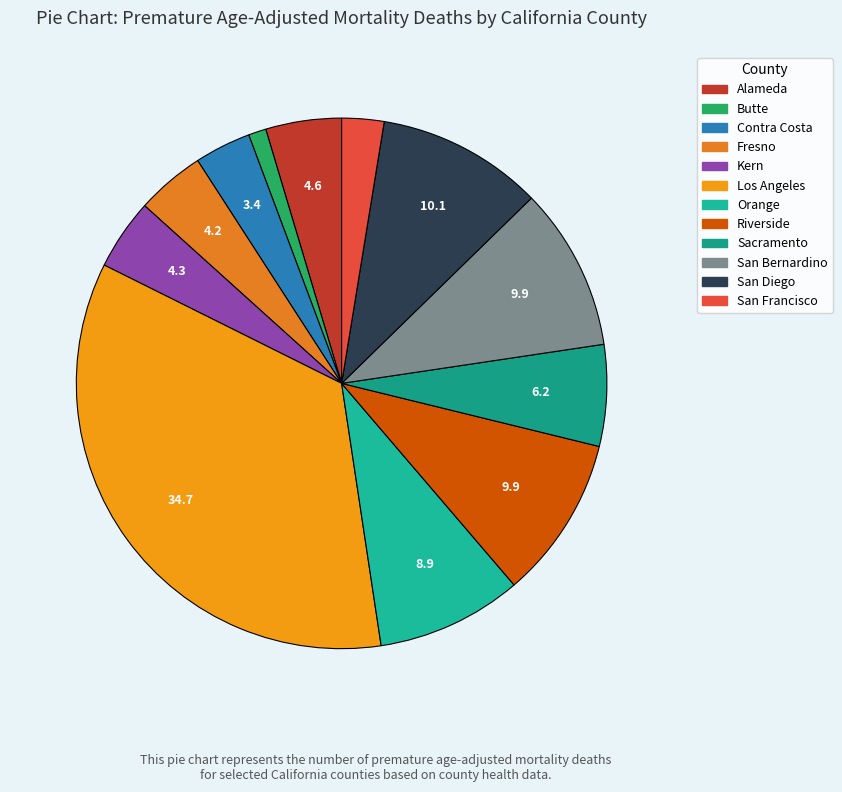

To the nearest percent, what is the difference between the largest and smallest slice percentages?

34%